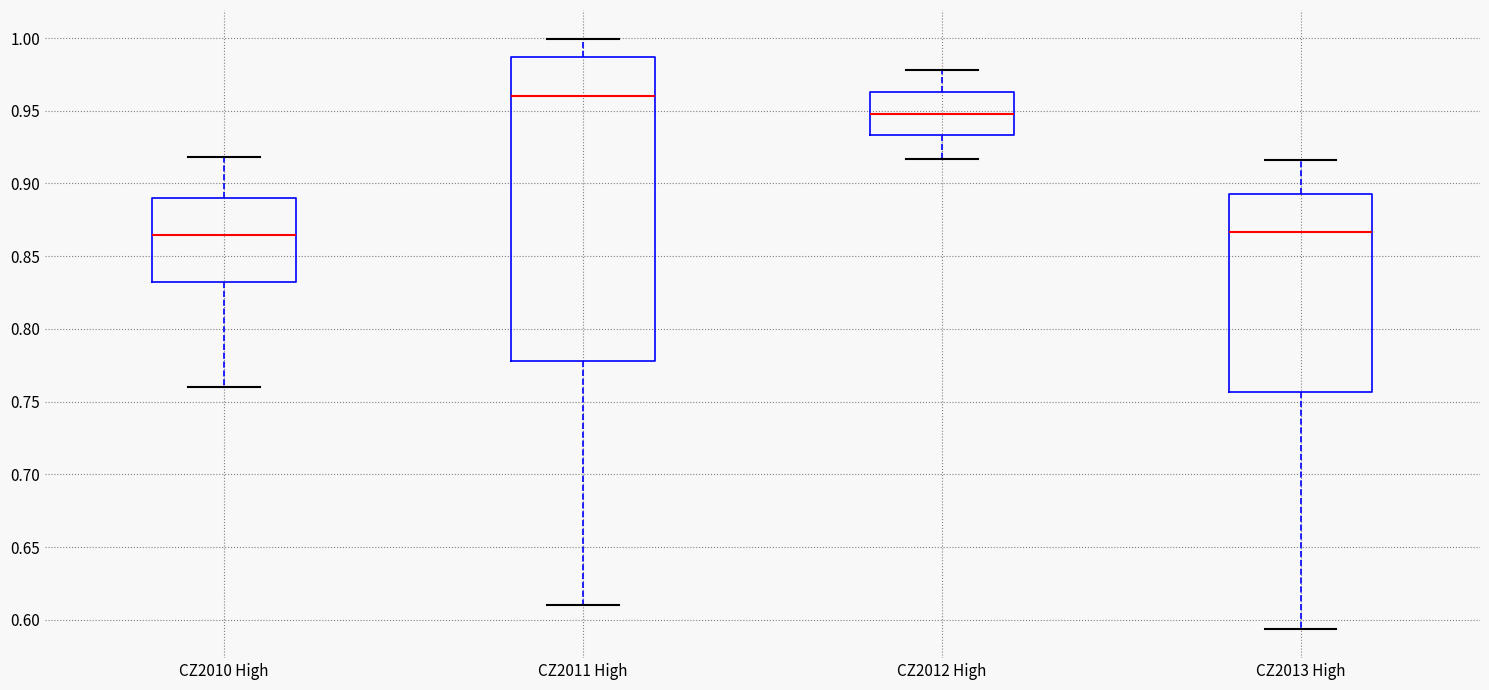

Where does the upper whisker of the box for CZ2013 High end on the y-axis? The values are not printed on the chart, so give them approximately, as read against the axis.

0.915